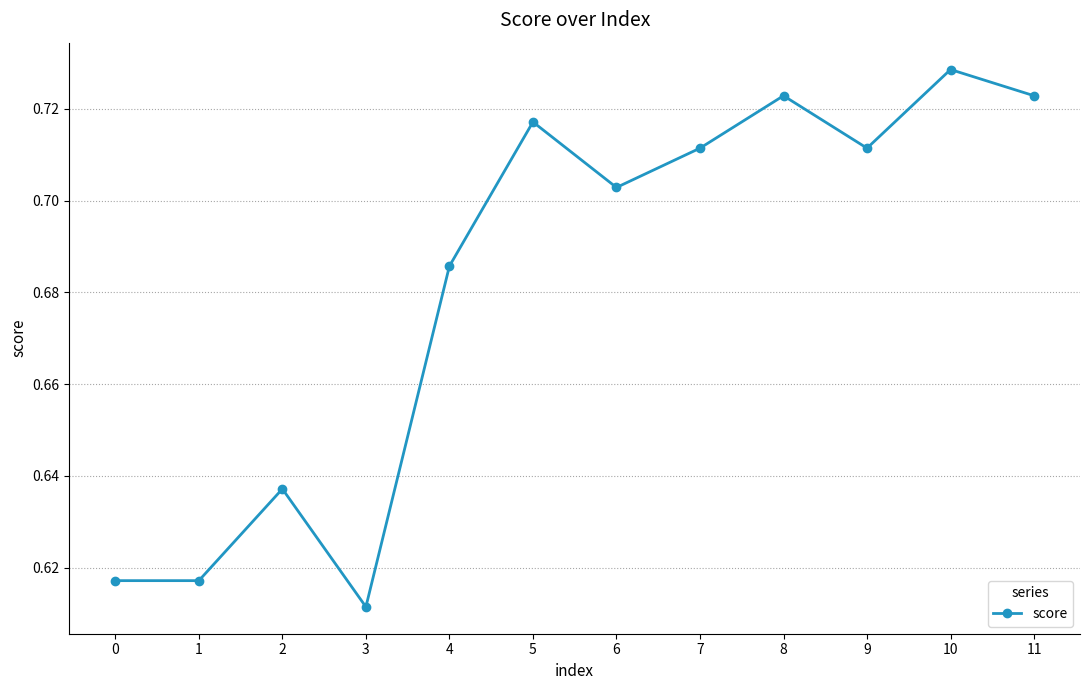

Between 11 and 2, which is larger?

11